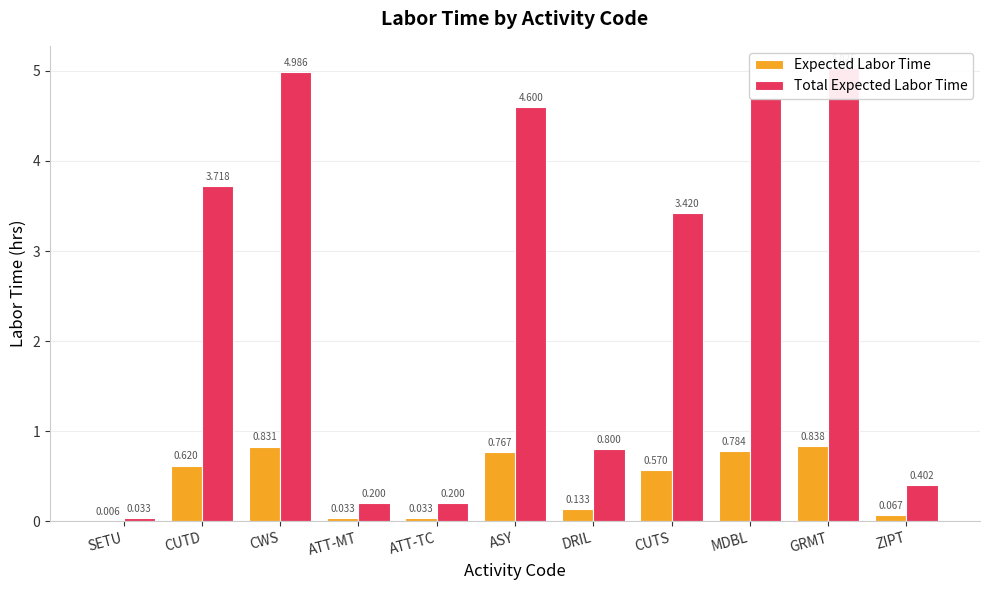

What is the label of the 3rd bar from the right?

MDBL